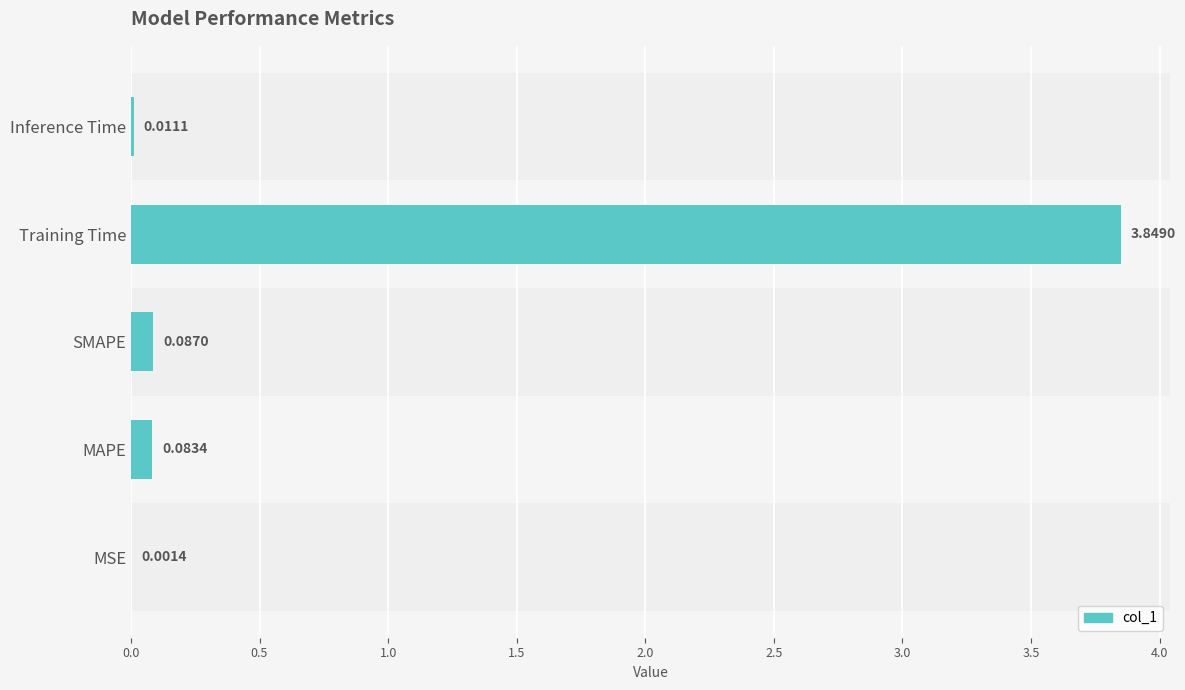

What is the sum of all values?

4.0